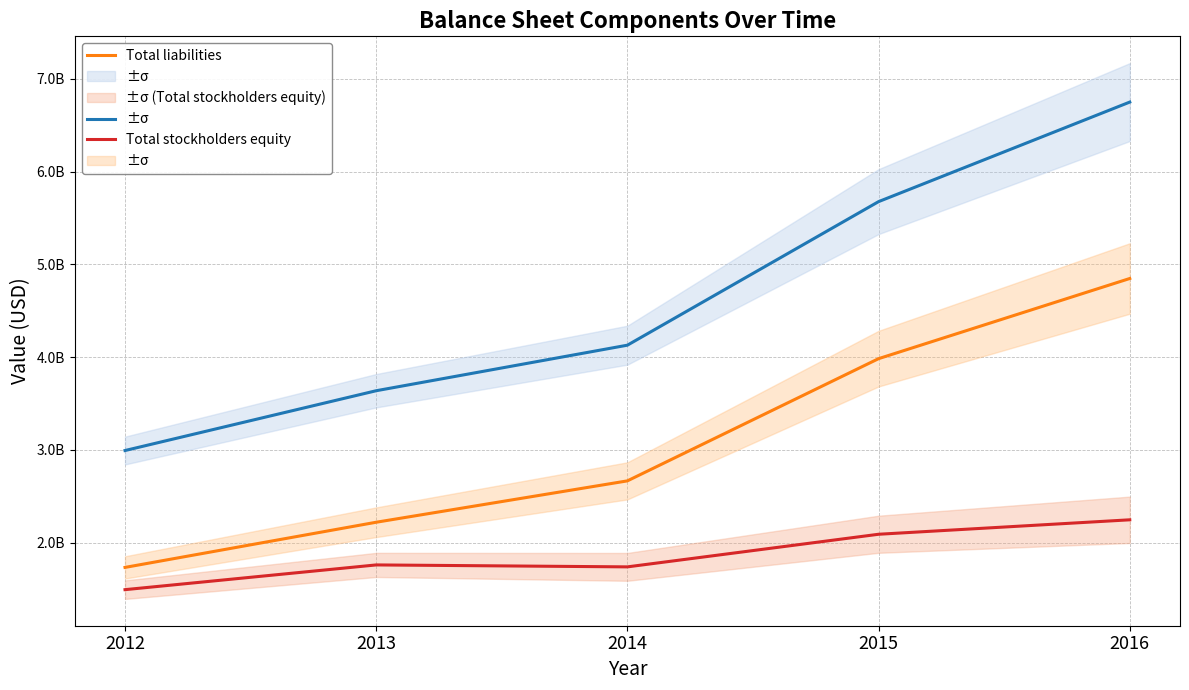

Rank the series by their maximum value, from lowest to highest.

Total stockholders equity, Total liabilities, Real estate properties, net